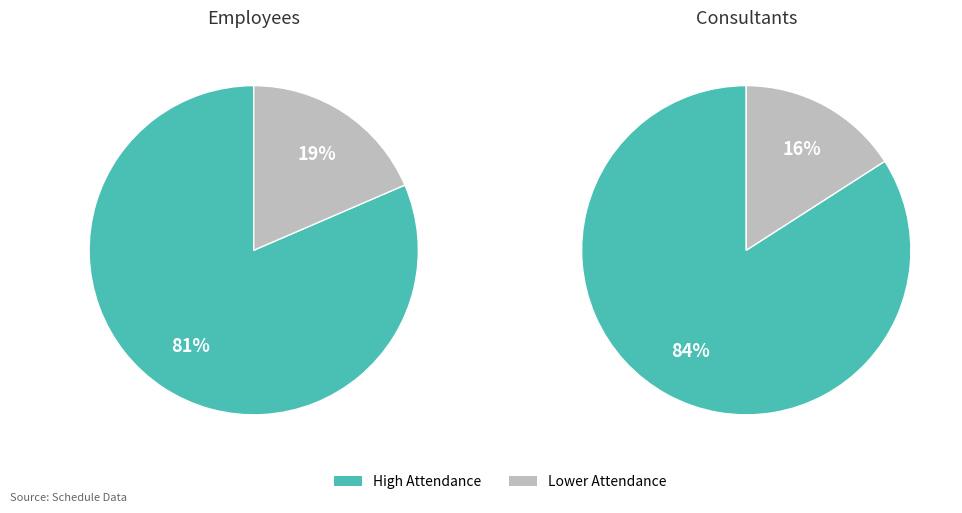

Is it true that 12 is 23% of the pie?

False